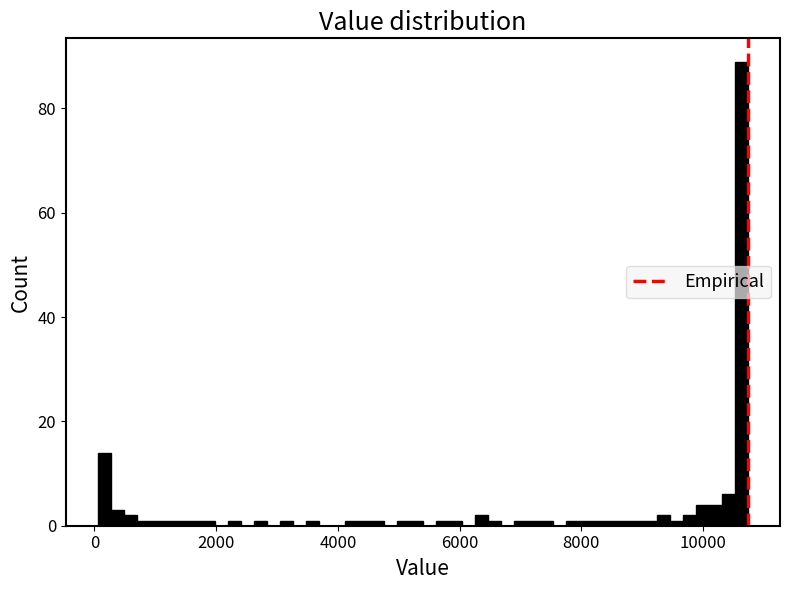

Around what value on the x-axis is the tallest bar? Give the approximate position of its centre, as read against the axis.

10600